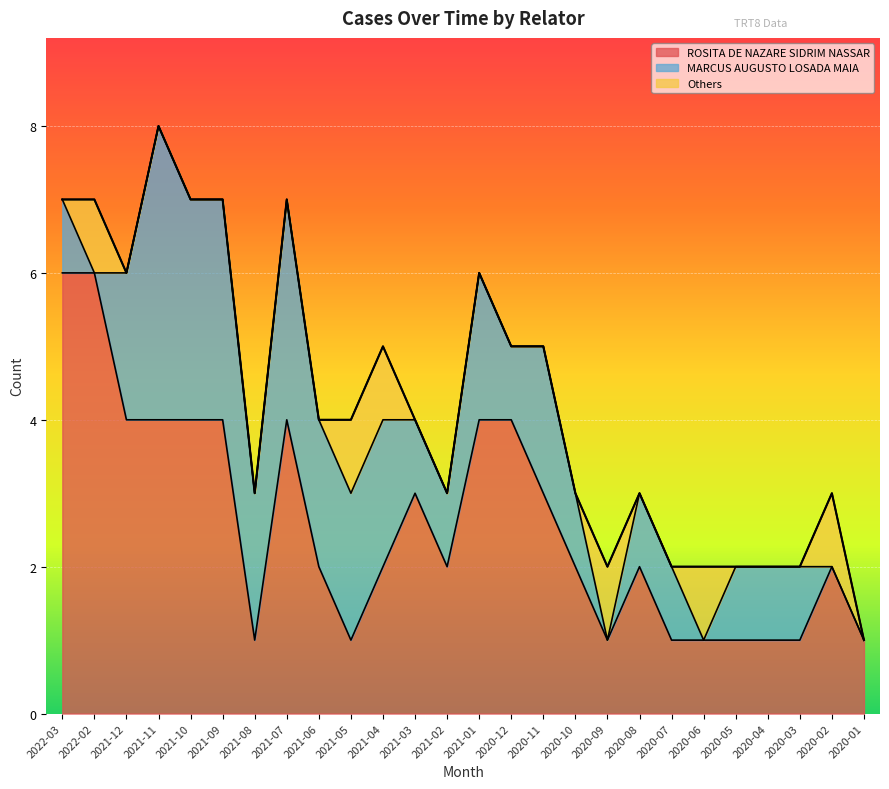

How many interior local valleys does the MARCUS AUGUSTO LOSADA MAIA series have?

5